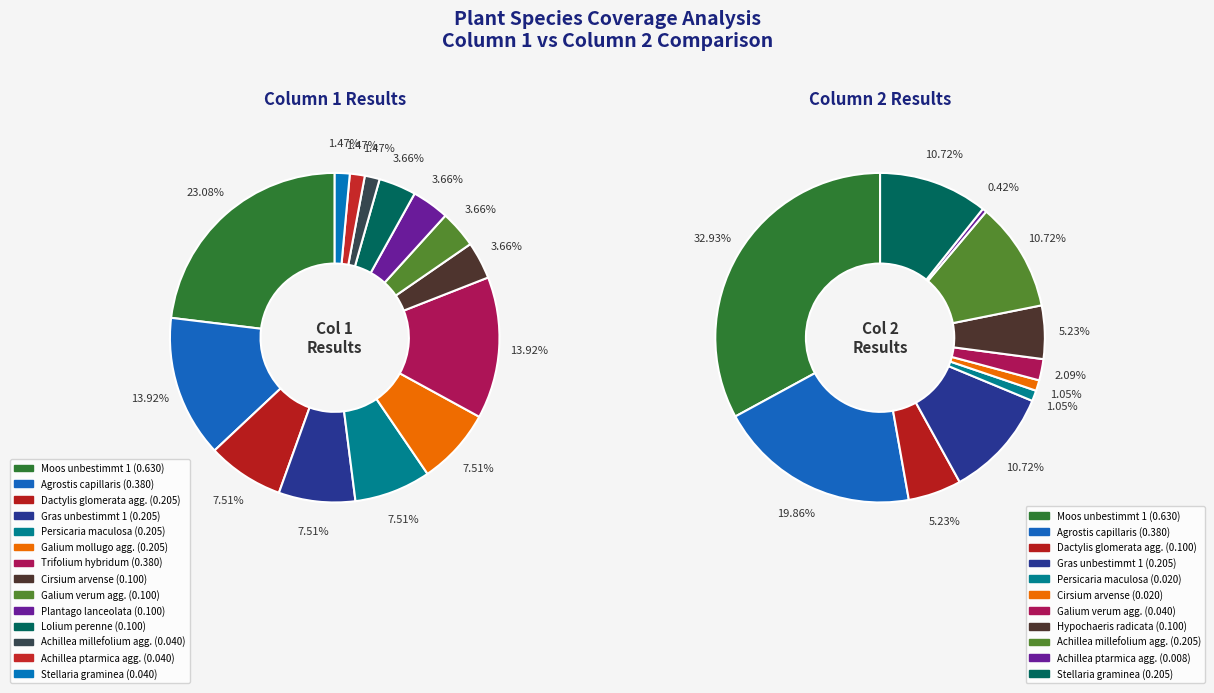

Is Cirsium arvense the majority of the pie?

No